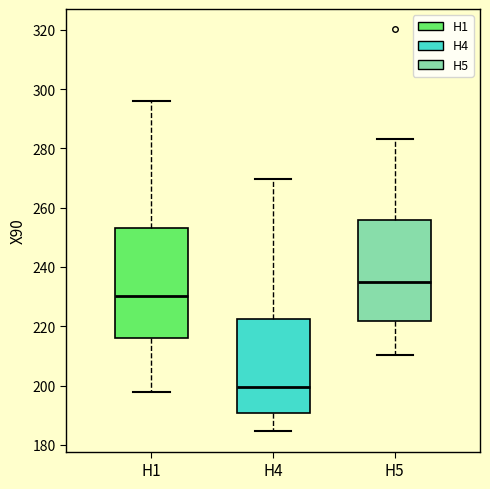

Reading left to right, transcribe this box plot: for each box, give where its median line is, the range the box spans, and where its two whiskers end, as read against the y-axis. The values are not printed on the chart, so give them approximately, as read against the axis.

H1: median 230, box 216 to 254, whiskers 198 to 296
H4: median 200, box 190 to 222, whiskers 184 to 270
H5: median 234, box 222 to 256, whiskers 210 to 284